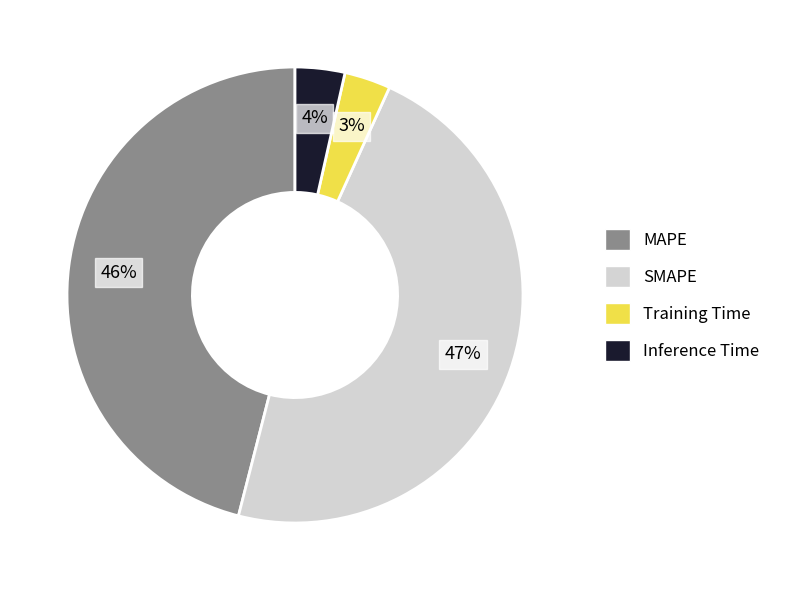

The SMAPE slice represents 62% of the pie. True or false?

False